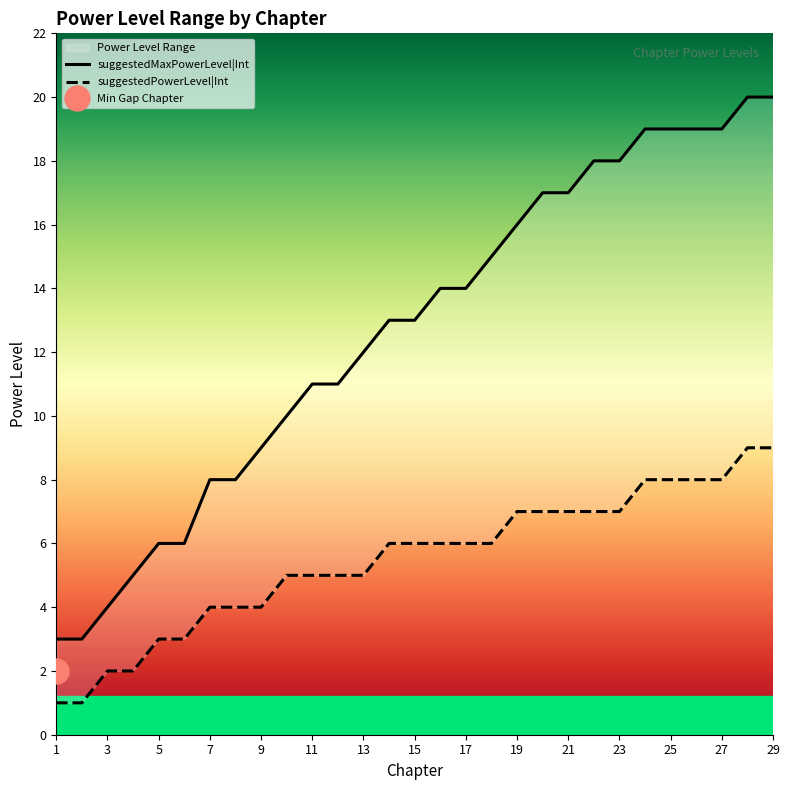

Rank the series by their average value, from highest to lowest.

suggestedMaxPowerLevel|Int, suggestedPowerLevel|Int